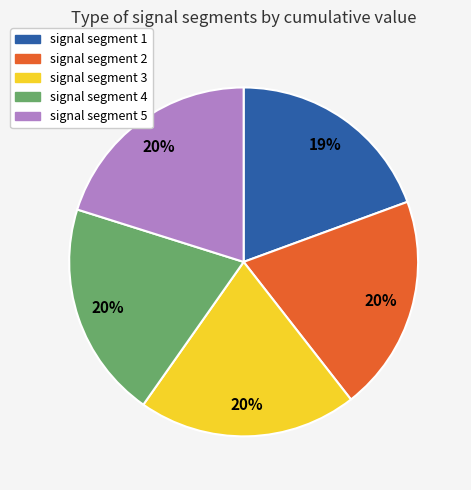

To the nearest percent, what is the difference between the signal segment 1 and signal segment 2 slice percentages?

1%